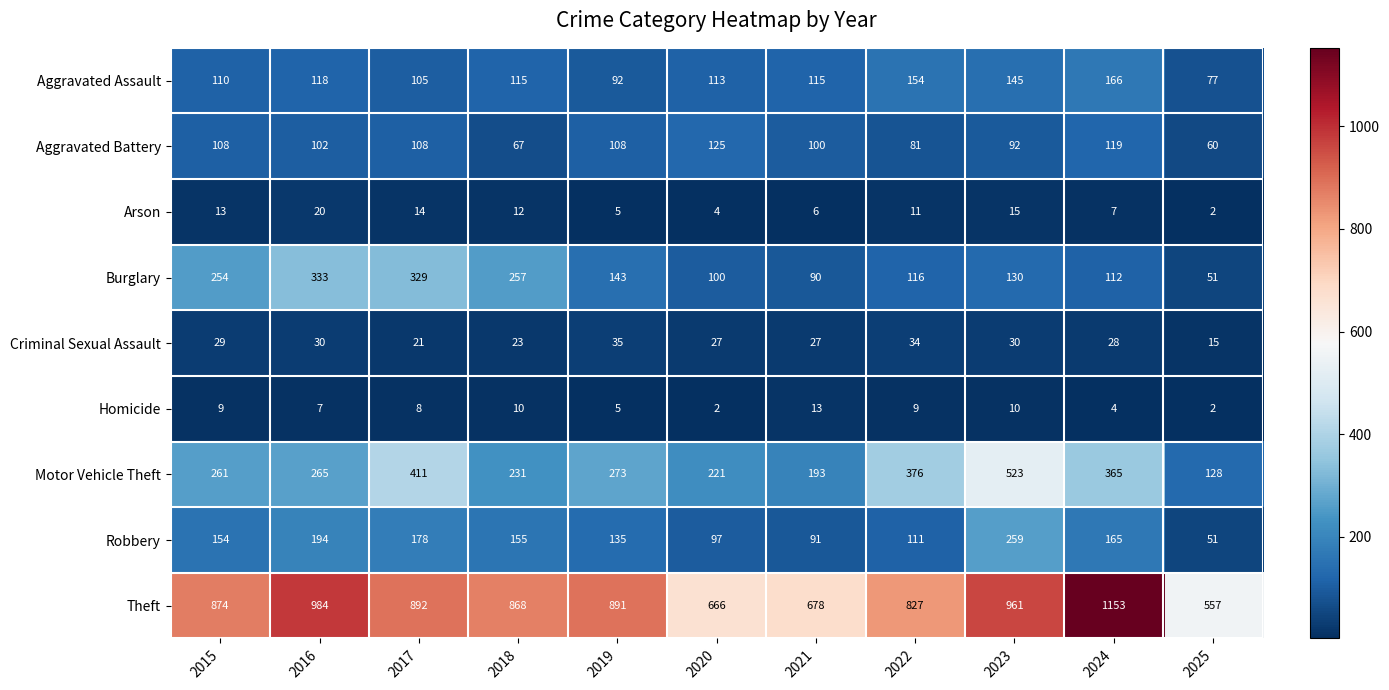

Is it true that Aggravated Assault equals 110 at 2015?

True